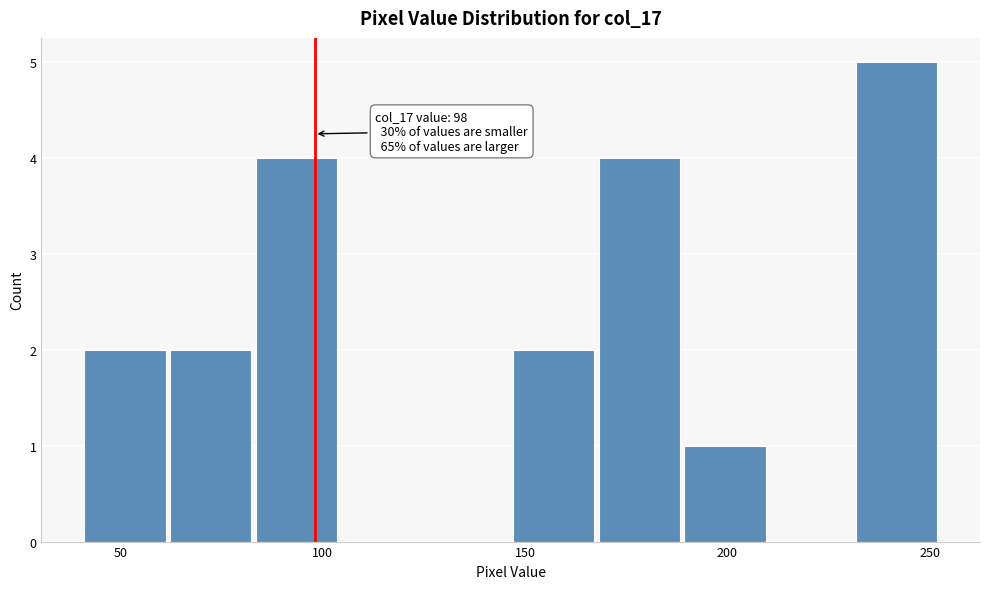

Which range on the x-axis has the tallest bar?

230 to 255